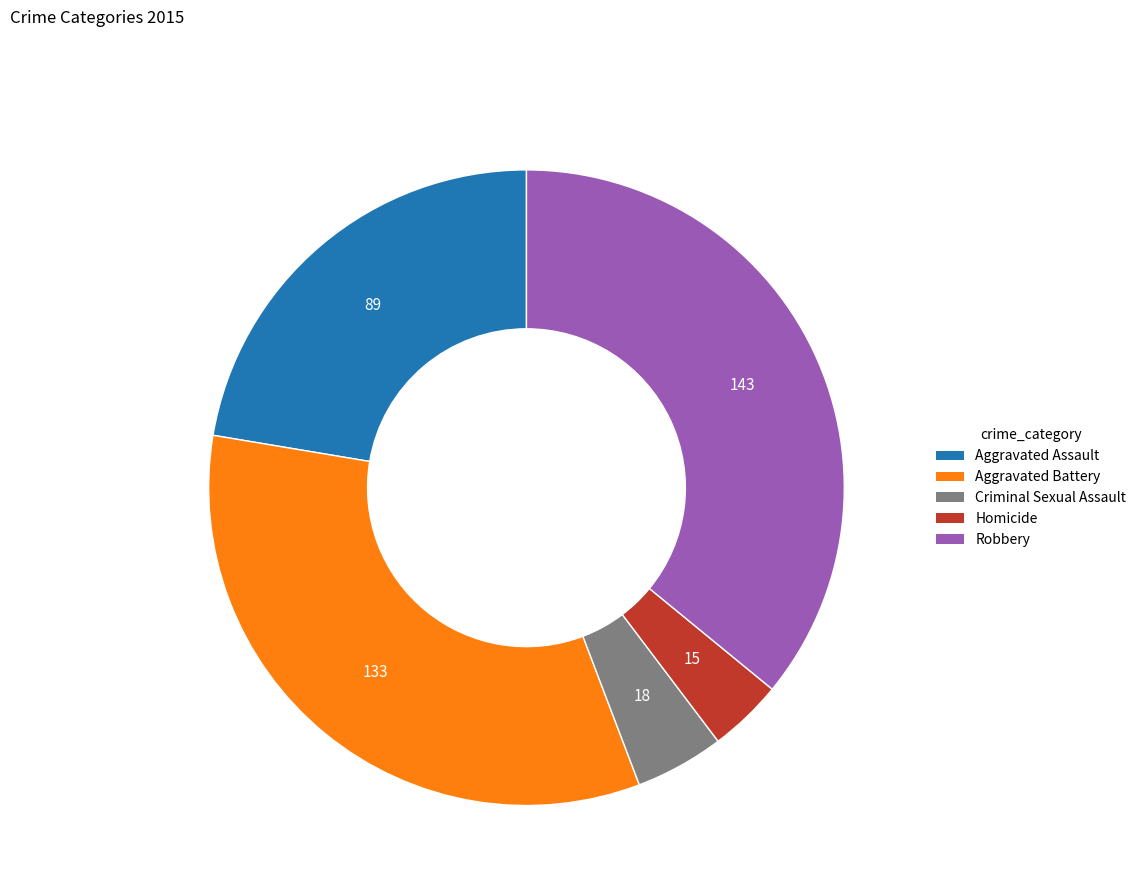

How many segments does this pie chart have?

5